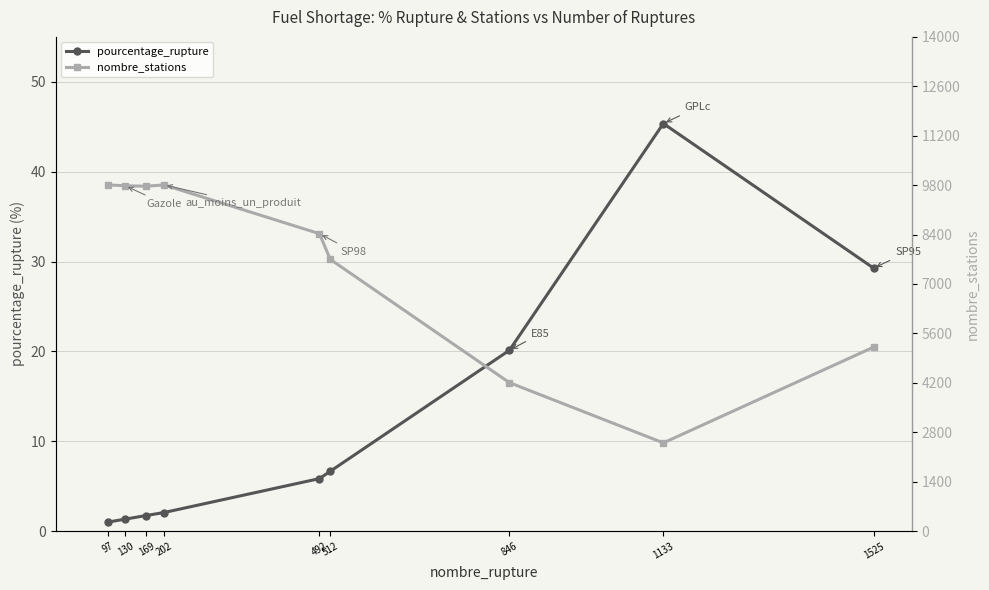

At which label does pourcentage_rupture reach its minimum?

97